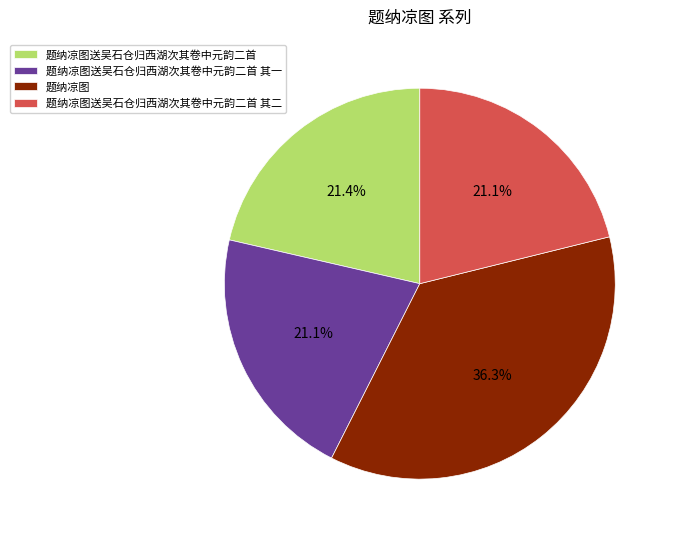

Is 题纳凉图 the majority of the pie?

No